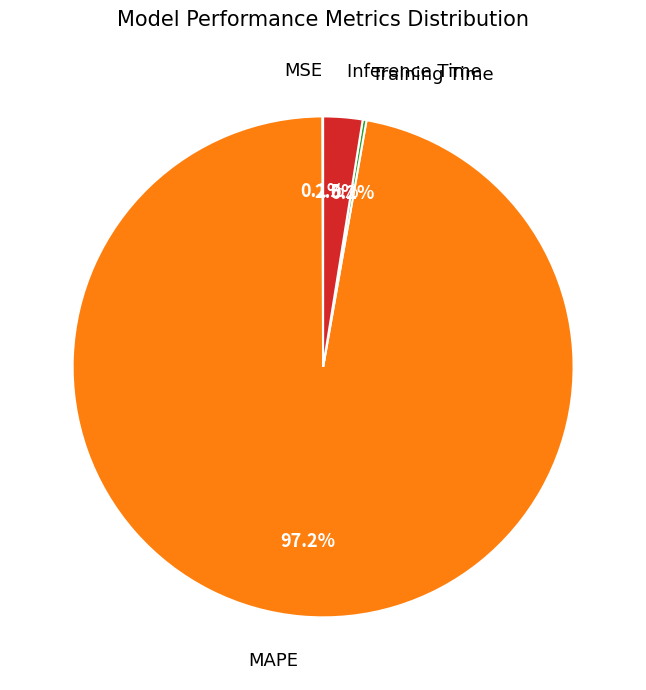

To the nearest percent, what is the average slice percentage?

25%